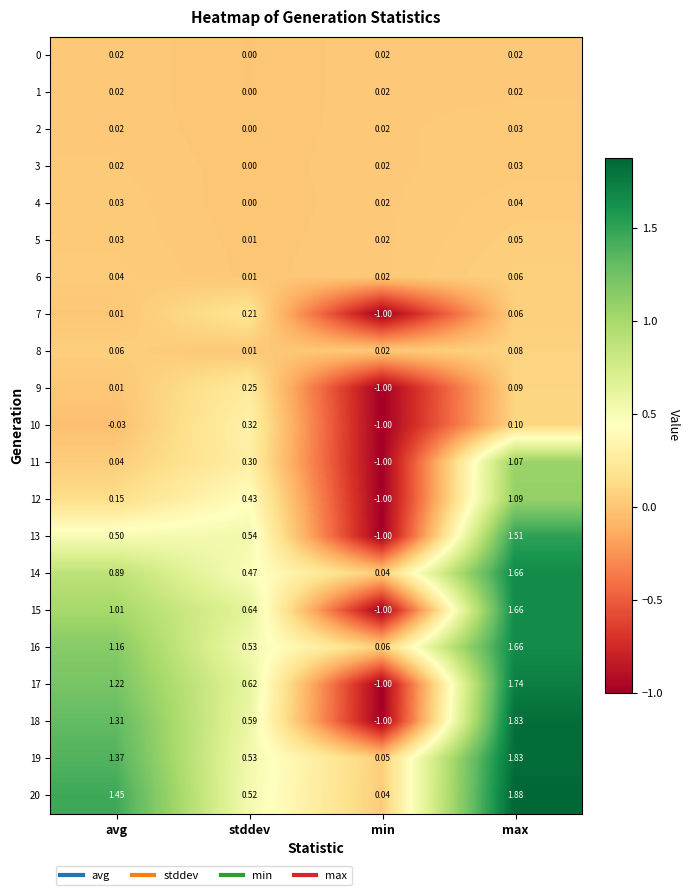

List the labels in order of 6 value, largest first.

max, avg, min, stddev